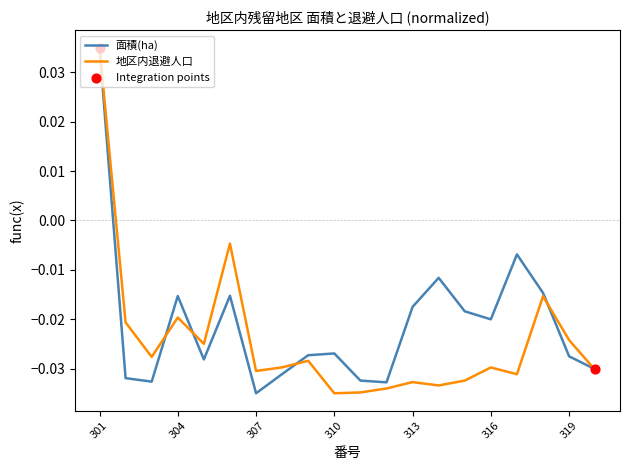

Which series has the largest total across all categories?

面積(ha)